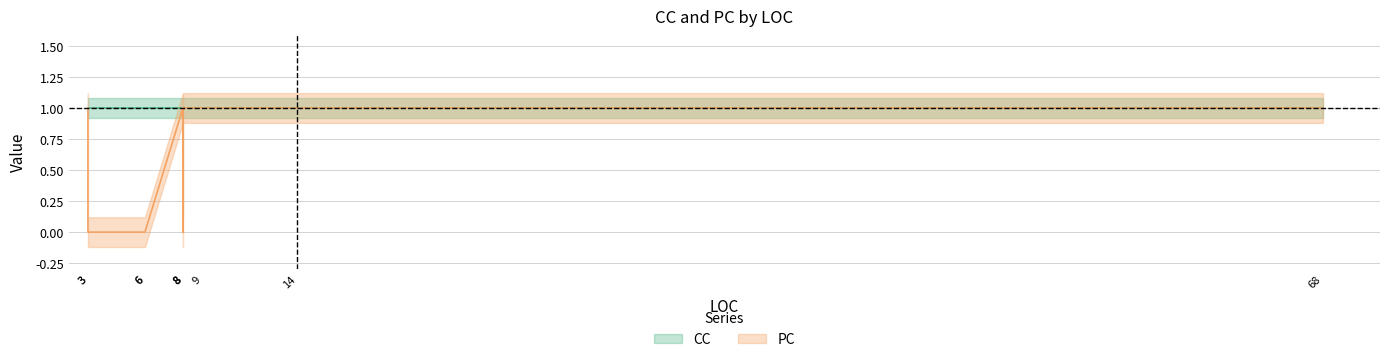

How many values are above zero?

6